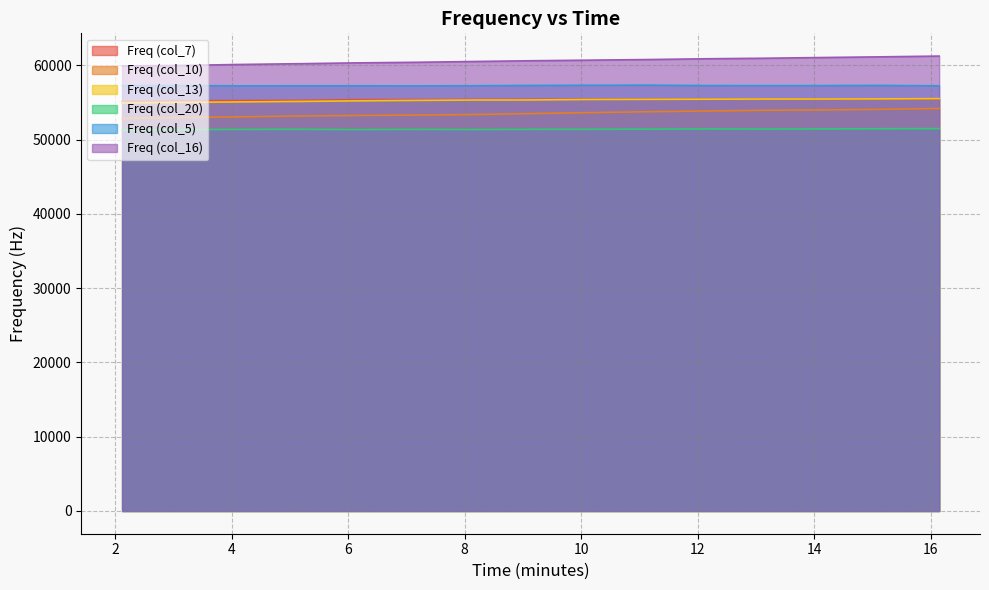

How many lines are shown in the chart?

6